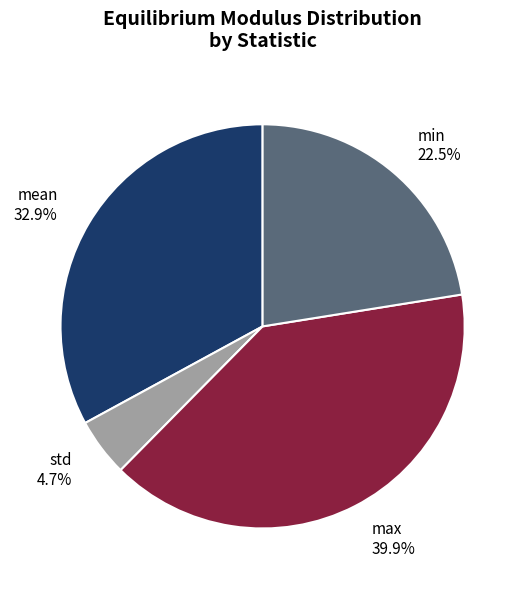

Is it true that max is 29% of the pie?

False